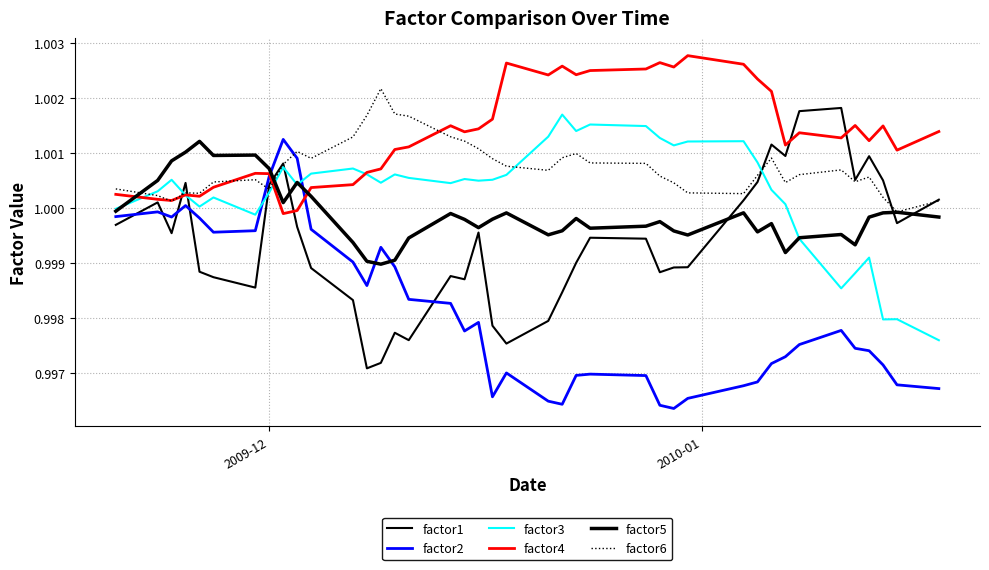

How many lines are shown in the chart?

6